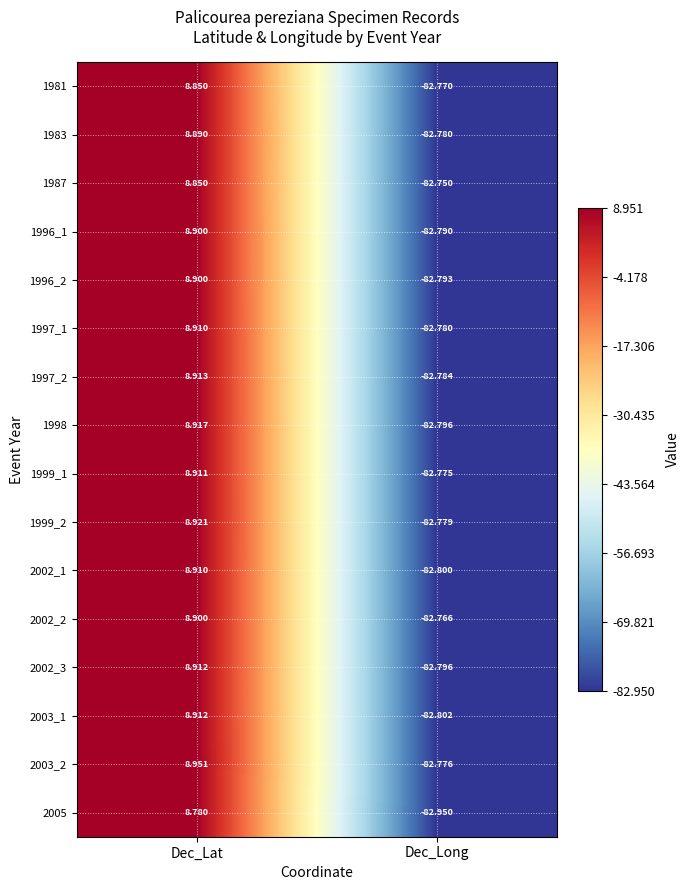

At which category is the sum across all series the highest?

Dec_Lat